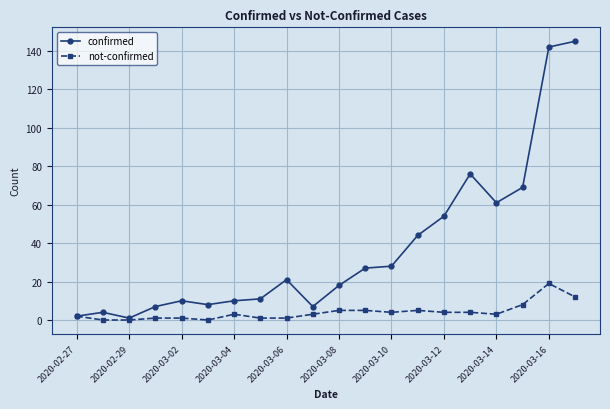

What is the average value of the confirmed series?

37